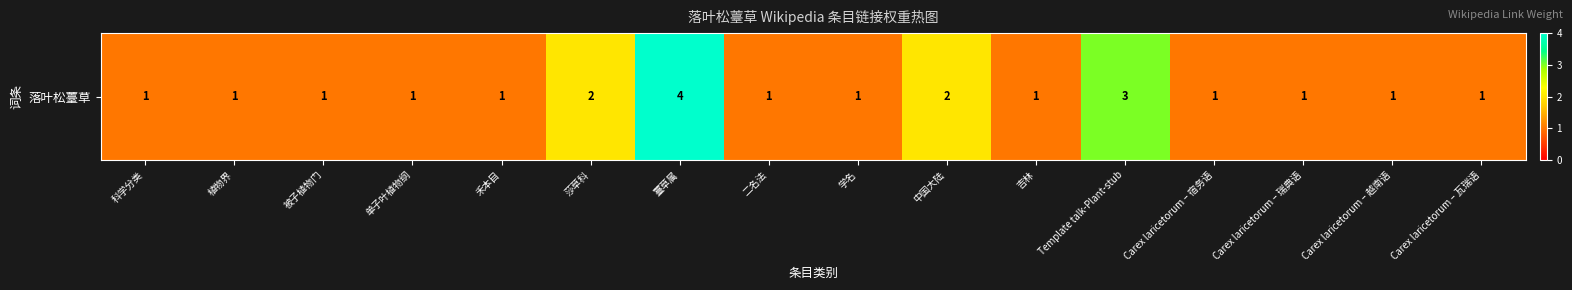

Is it true that the value at 中国大陆 is 2?

True